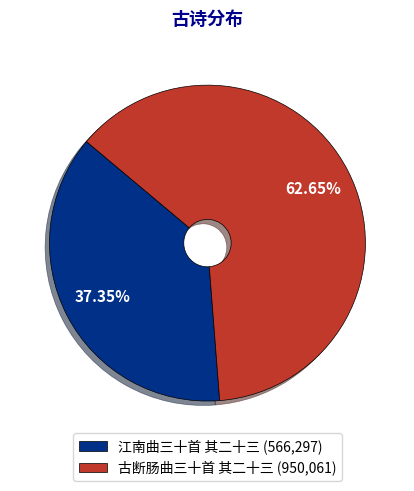

What percentage do 古断肠曲三十首 其二十三 and 江南曲三十首 其二十三 together represent?

100.0%